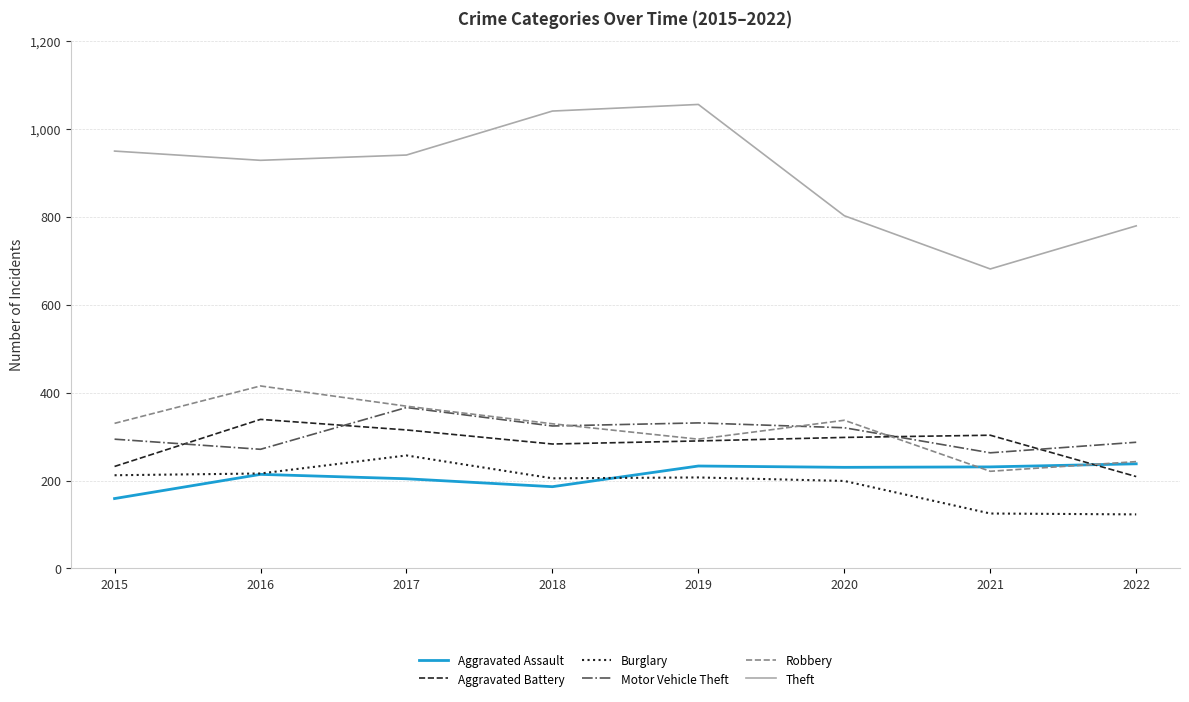

Which series has the largest total across all categories?

Theft